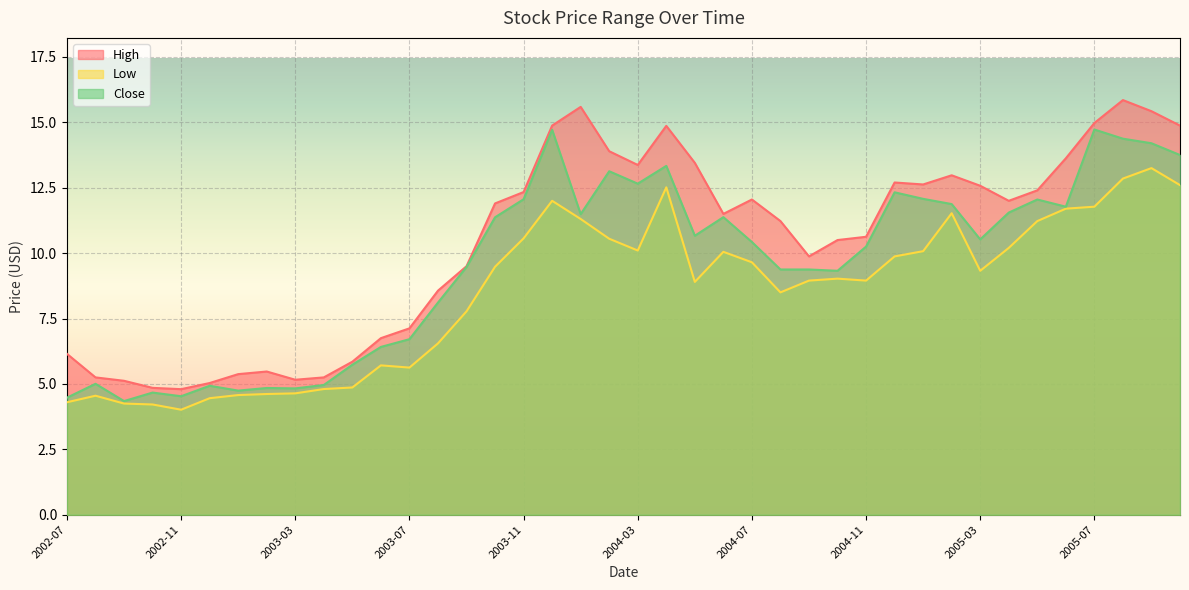

What is the sum of all Low values?

339.9